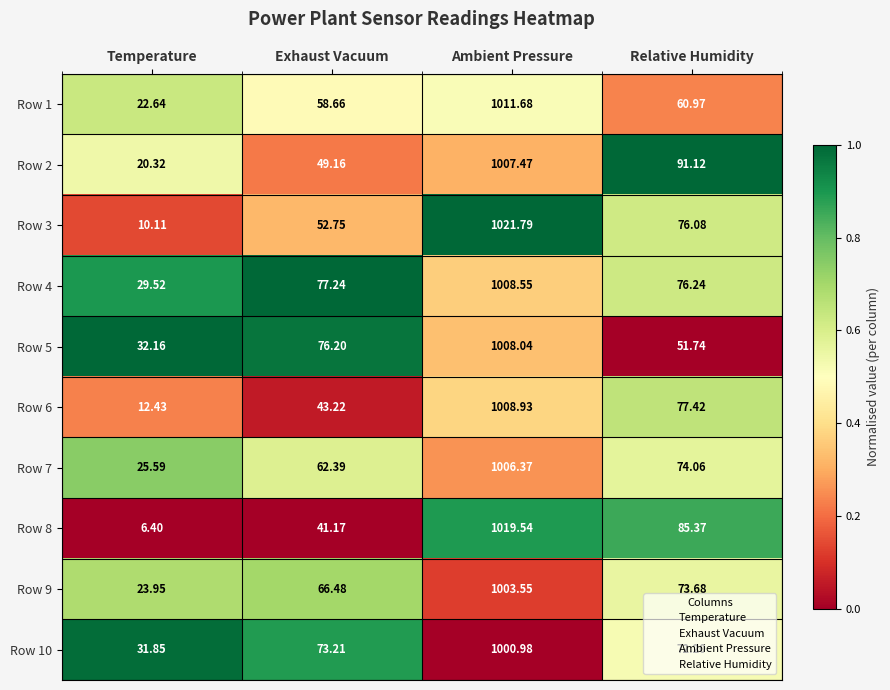

Which category has the highest value in the Row 8 series?

Ambient Pressure